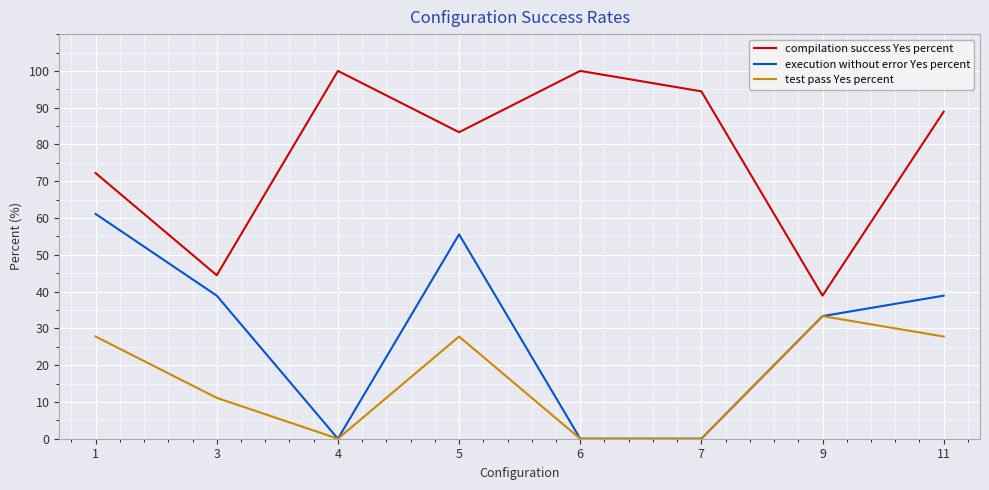

Rank the series at 11 from lowest to highest value.

test pass Yes percent, execution without error Yes percent, compilation success Yes percent